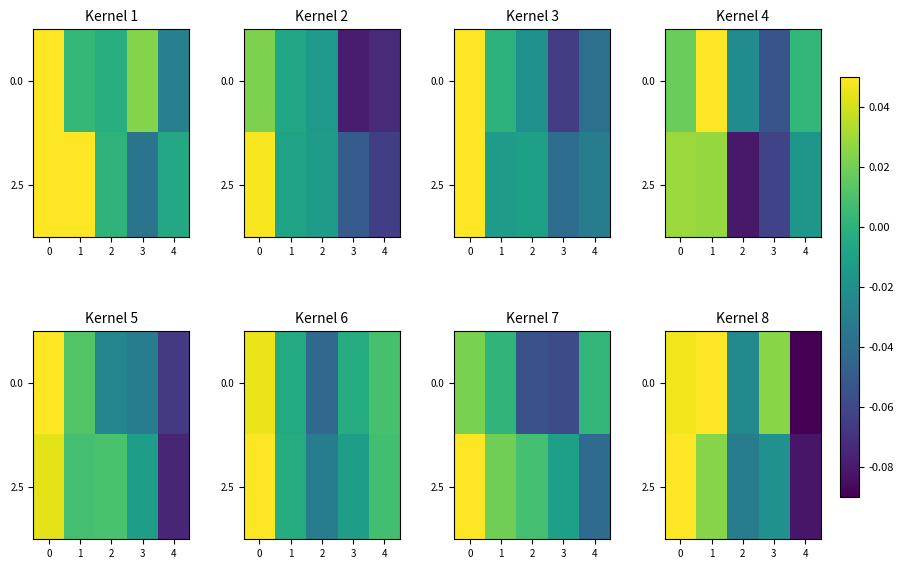

What is the total value across all series at 2?

-0.1